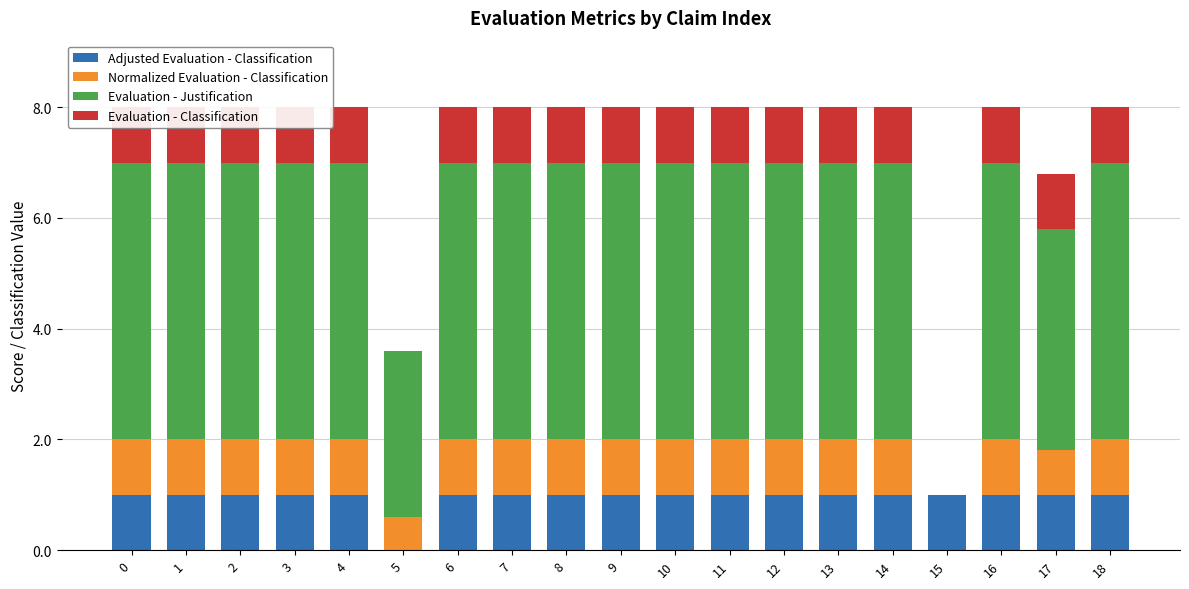

At which label does Evaluation - Classification reach its minimum?

5